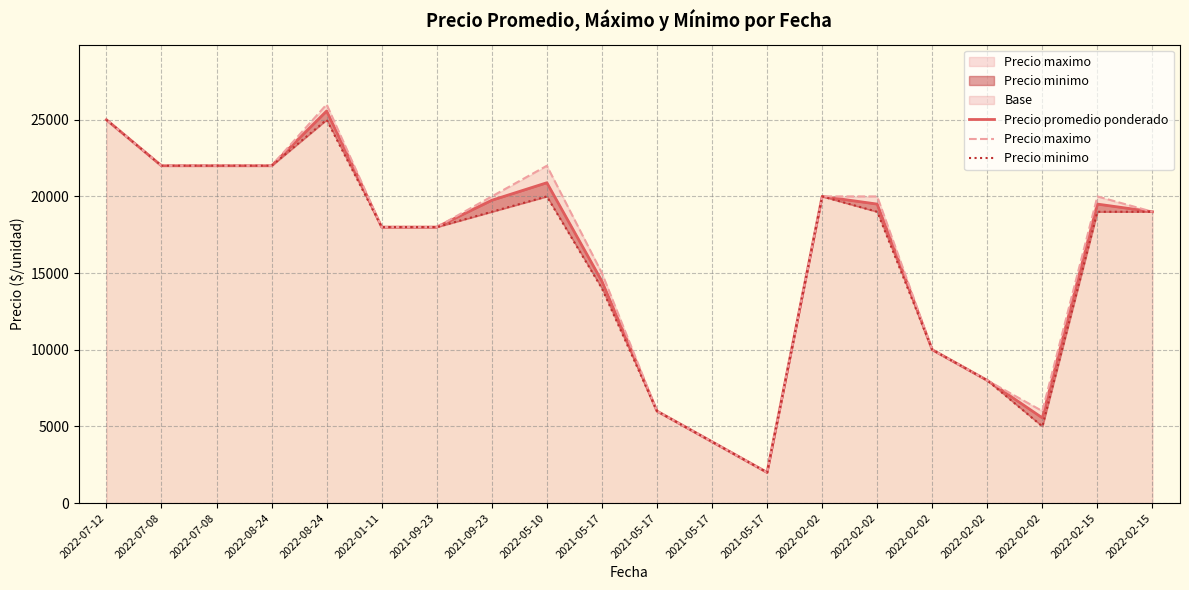

True or false: Precio minimo has a value of 7611 at 2022-02-15.

False